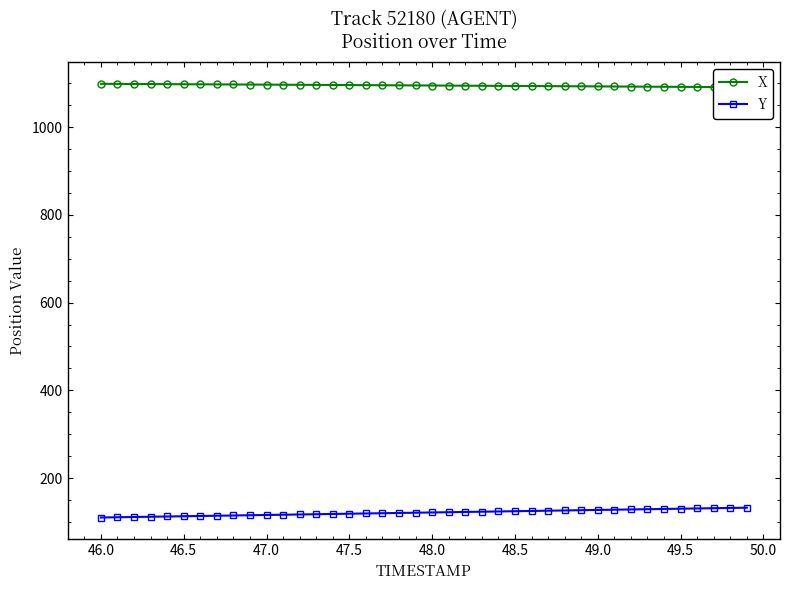

Which series has the largest range (max minus min)?

Y